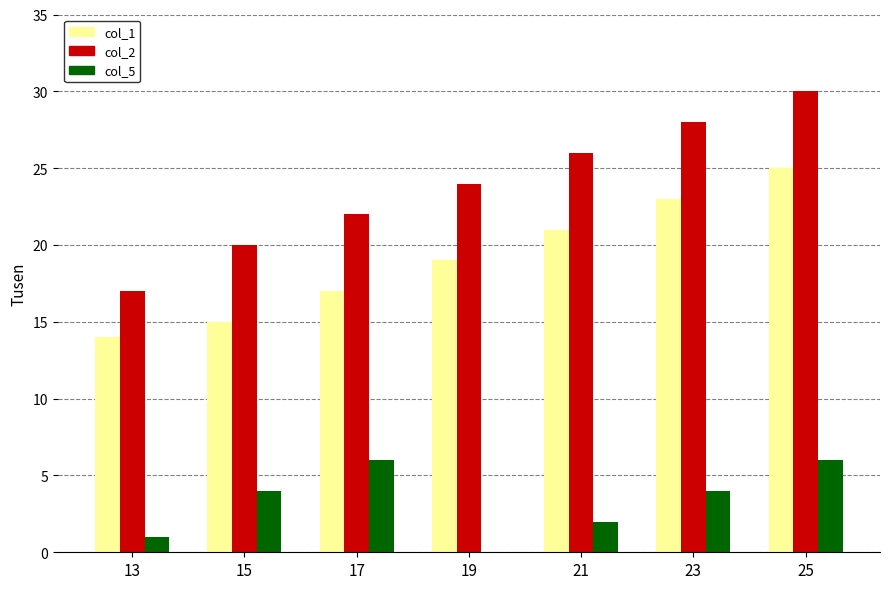

At which label does col_1 reach its peak?

25